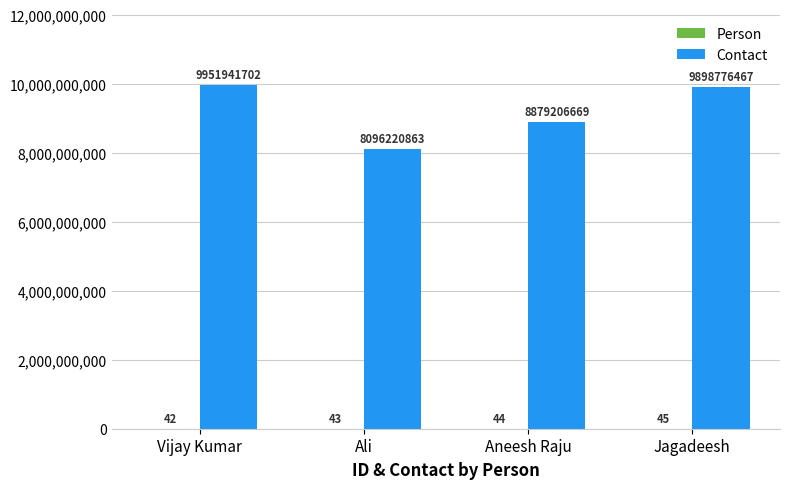

How many distinct data groups are displayed?

2